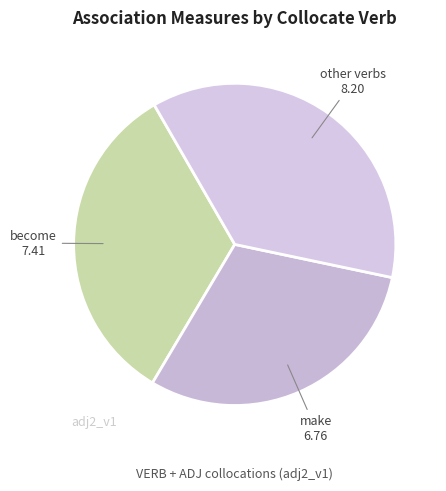

What is the ratio of the value at make to the value at become?

0.9